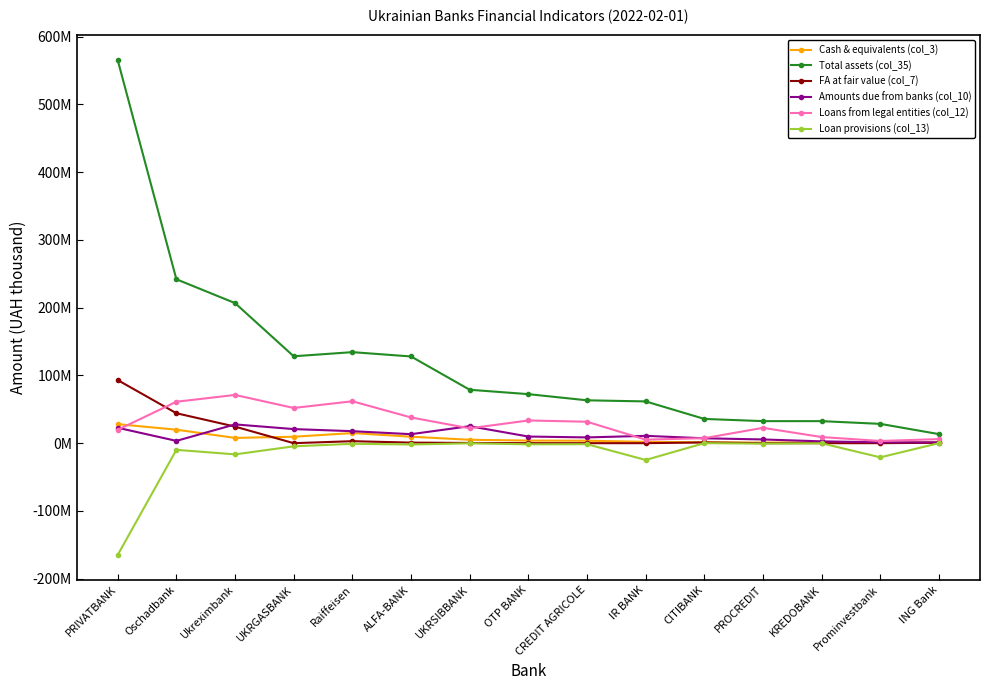

Which series ends up on top after the final intersection of Loans from legal entities (col_12) and Amounts due from banks (col_10)?

Loans from legal entities (col_12)